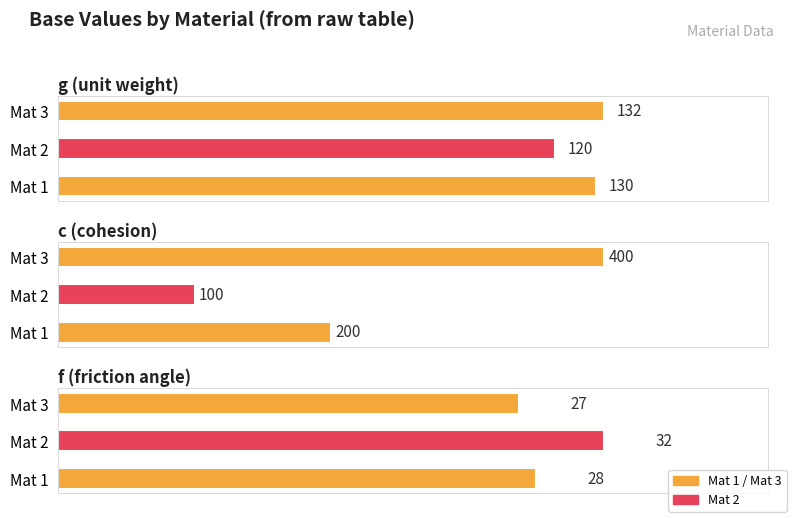

The f series shows 16 at Mat 2. True or false?

False